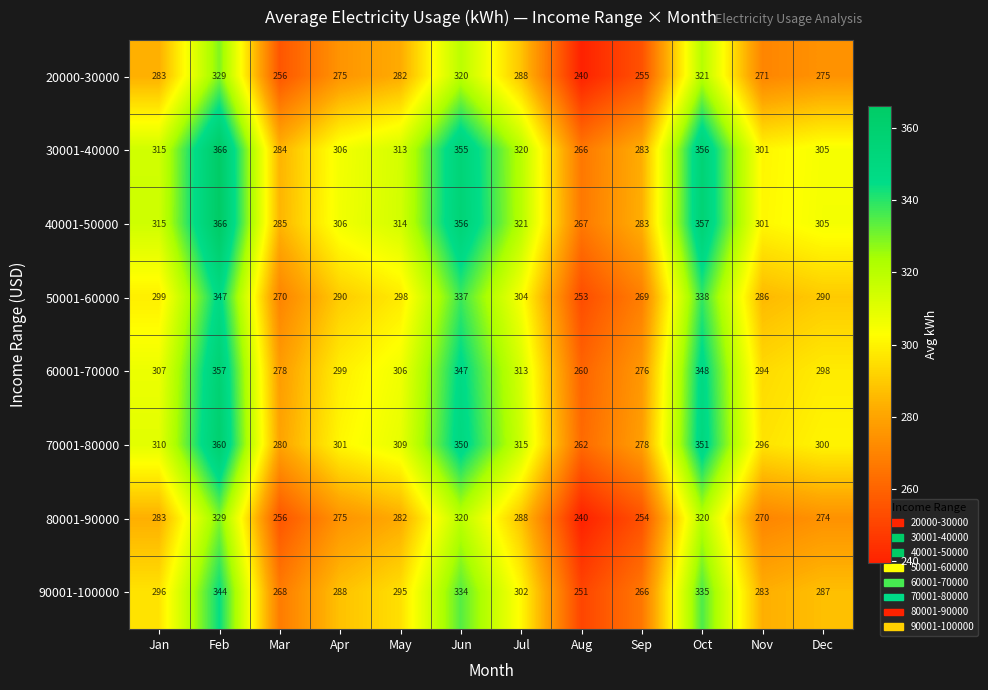

At how many categories does at least one series exceed 334?

3